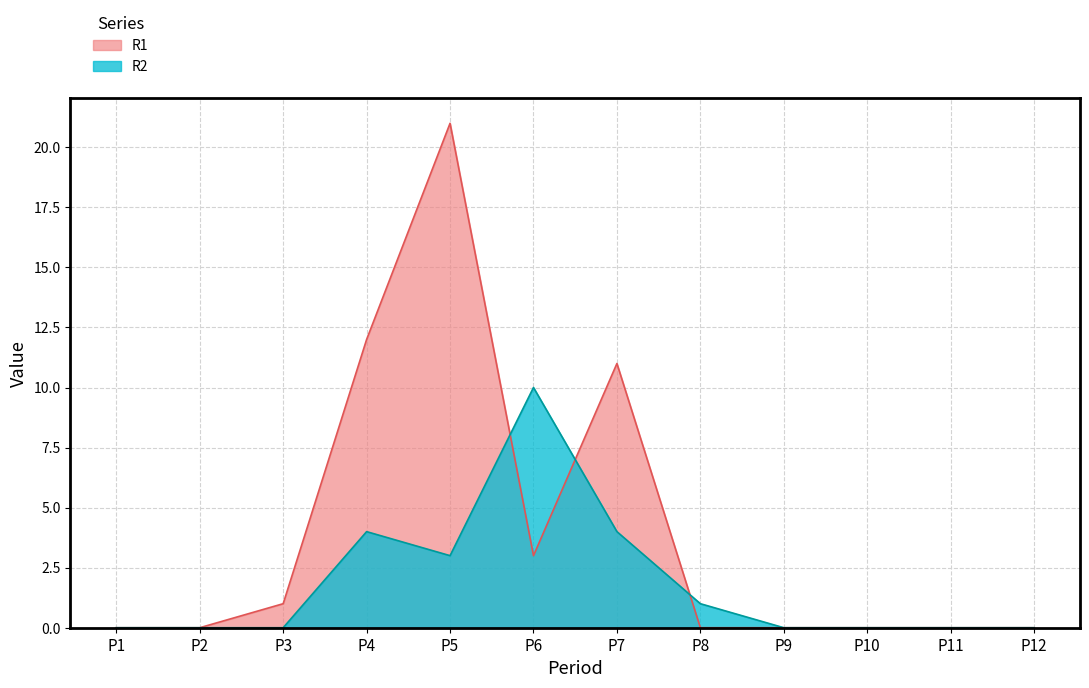

True or false: R1 and R2 intersect in this chart.

True